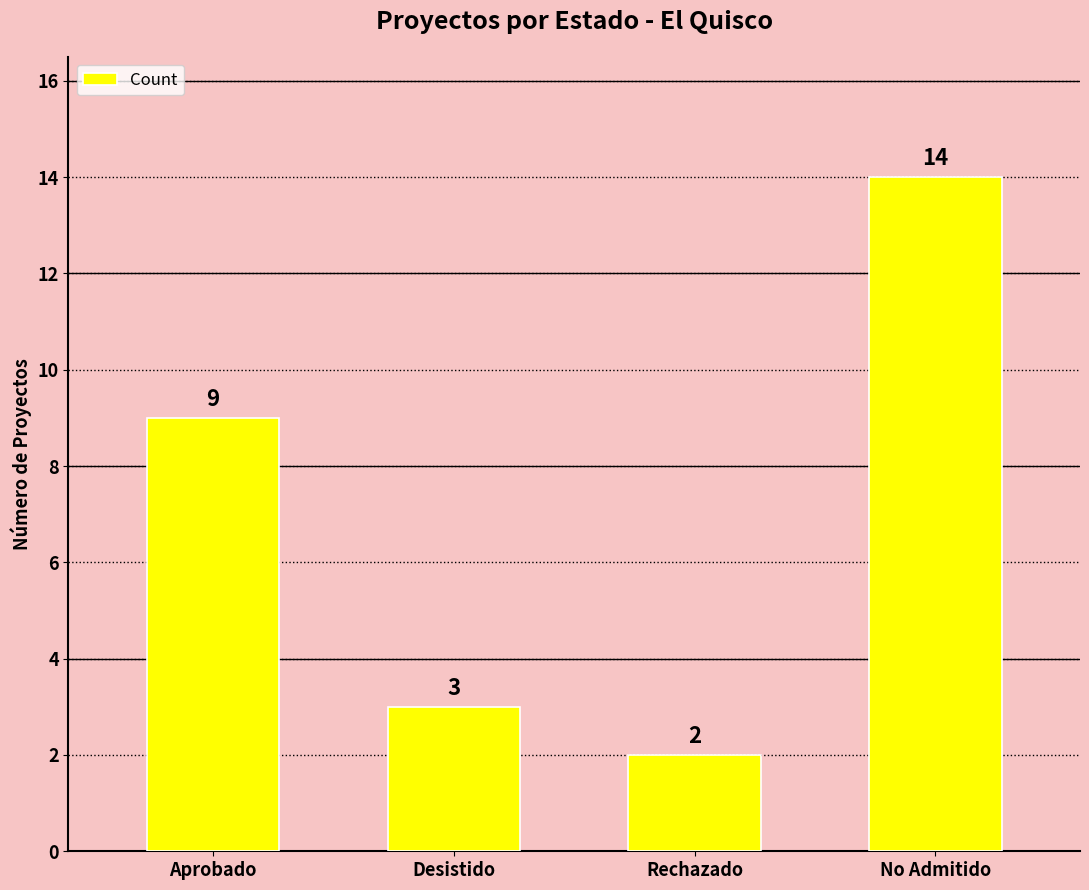

Reading left to right, what are all the values shown in this chart?

9	3	2	14